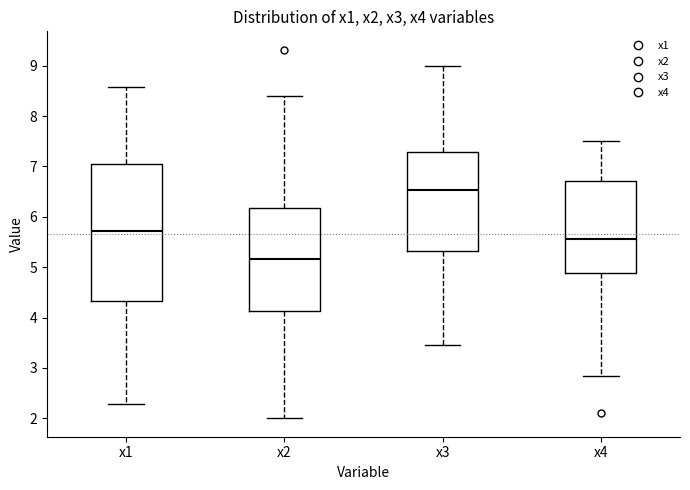

Reading left to right, read every box against the y-axis: the position of its median line, the range the box covers, and the ends of its whiskers. The values are not printed on the chart, so give them approximately, as read against the axis.

x1: median 5.7, box 4.3 to 7.0, whiskers 2.3 to 8.6
x2: median 5.2, box 4.1 to 6.2, whiskers 2.0 to 8.4
x3: median 6.5, box 5.3 to 7.3, whiskers 3.5 to 9.0
x4: median 5.6, box 4.9 to 6.7, whiskers 2.8 to 7.5